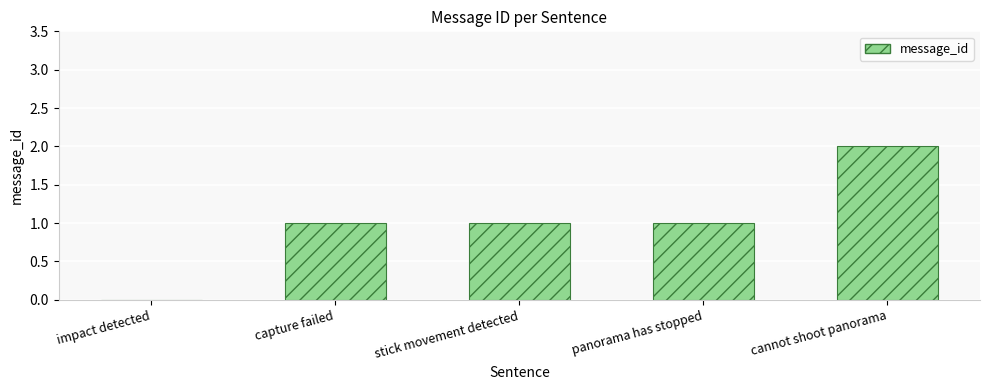

The value at cannot shoot panorama is 2. True or false?

True